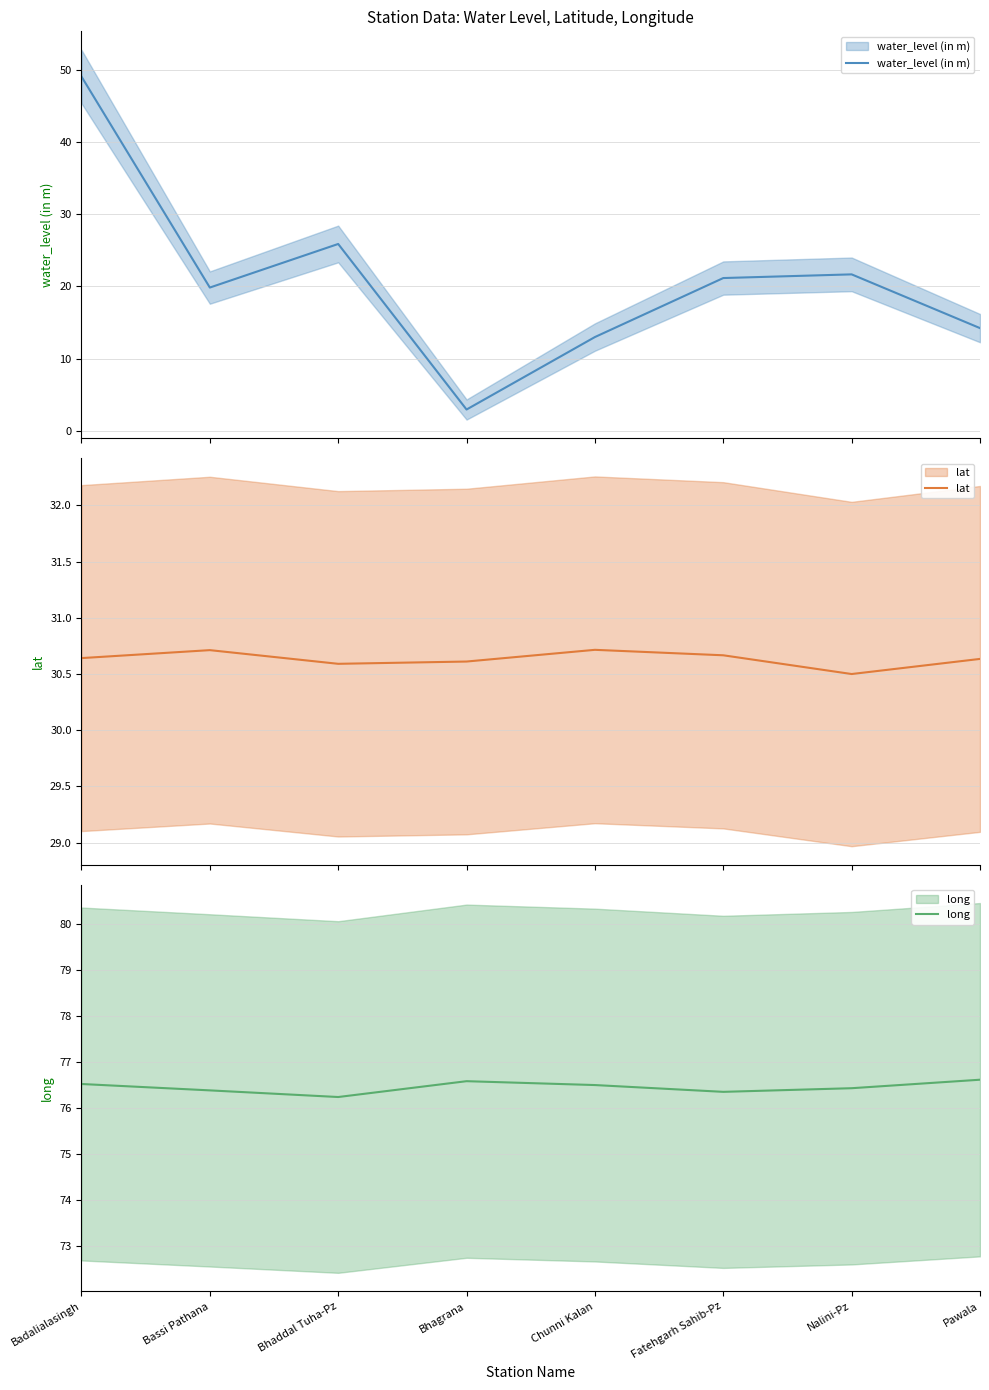

Which series changed the most between Badalialasingh and Chunni Kalan?

water_level (in m)